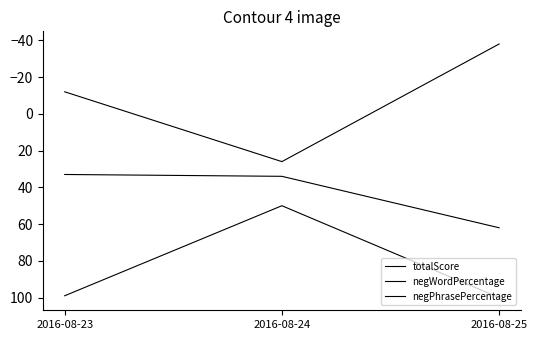

How many values in totalScore are above zero?

1